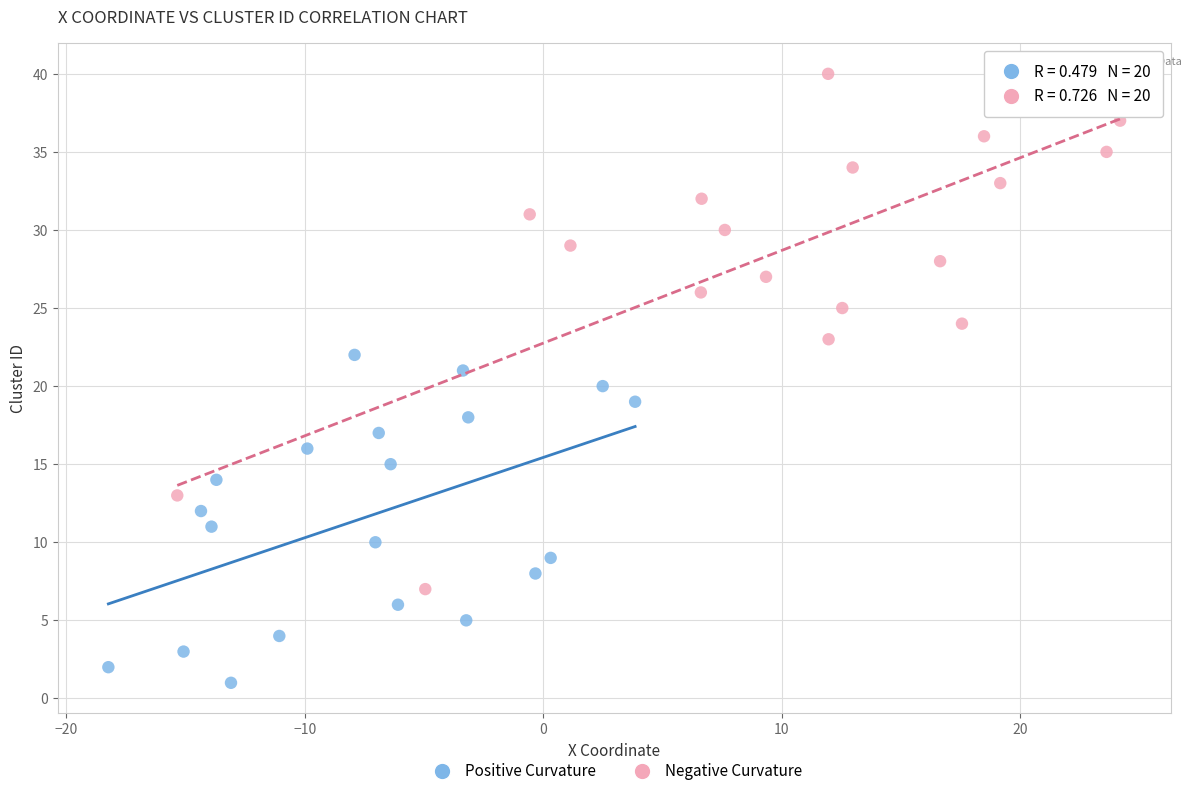

Which series reaches the minimum Y coordinate?

Positive Curvature